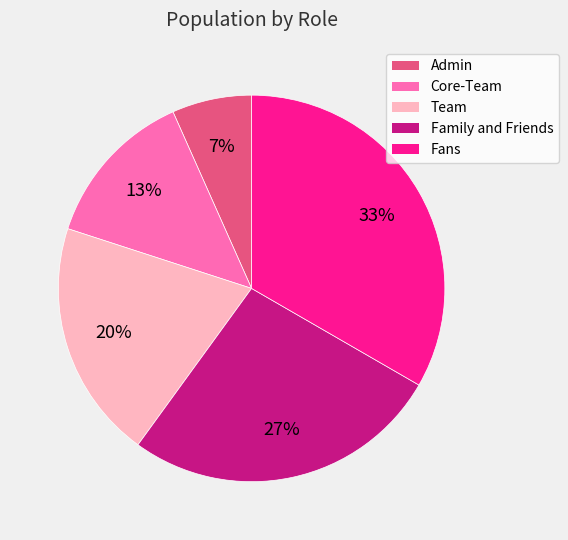

Between Family and Friends and Core-Team, which is larger?

Family and Friends